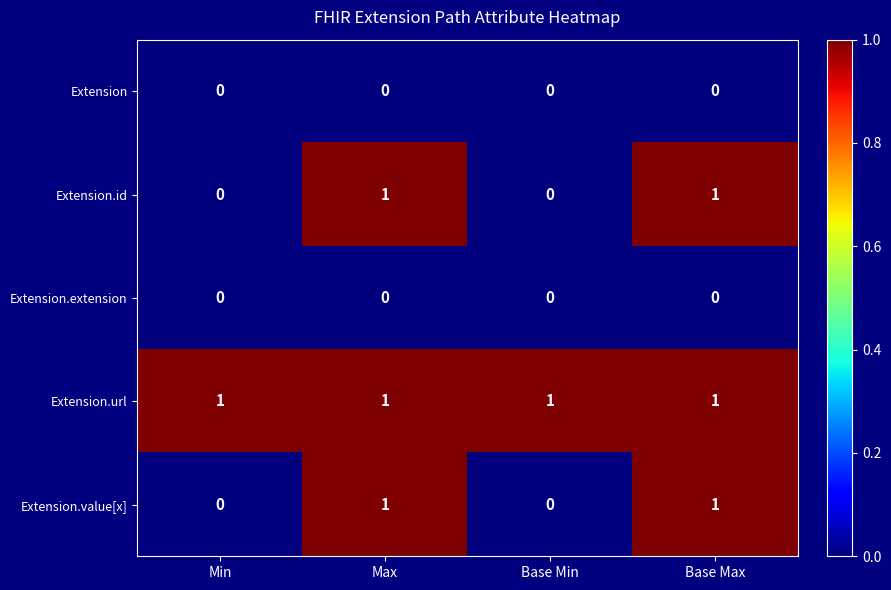

What is the greatest value displayed?

1